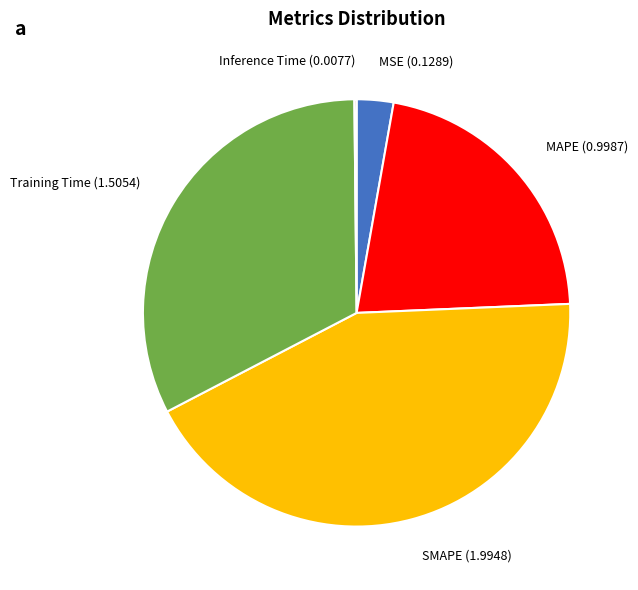

Do MSE and MAPE together represent more than half of the pie?

No